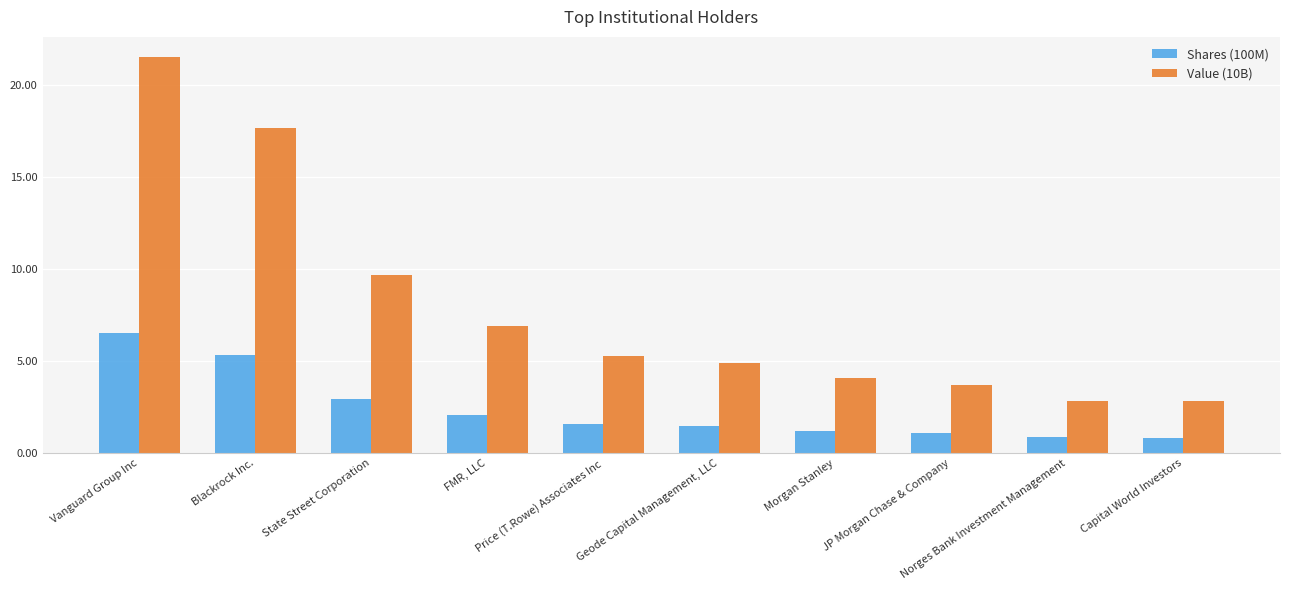

What is the value of the Value (10B) bar at the 2nd from the left?

17.7